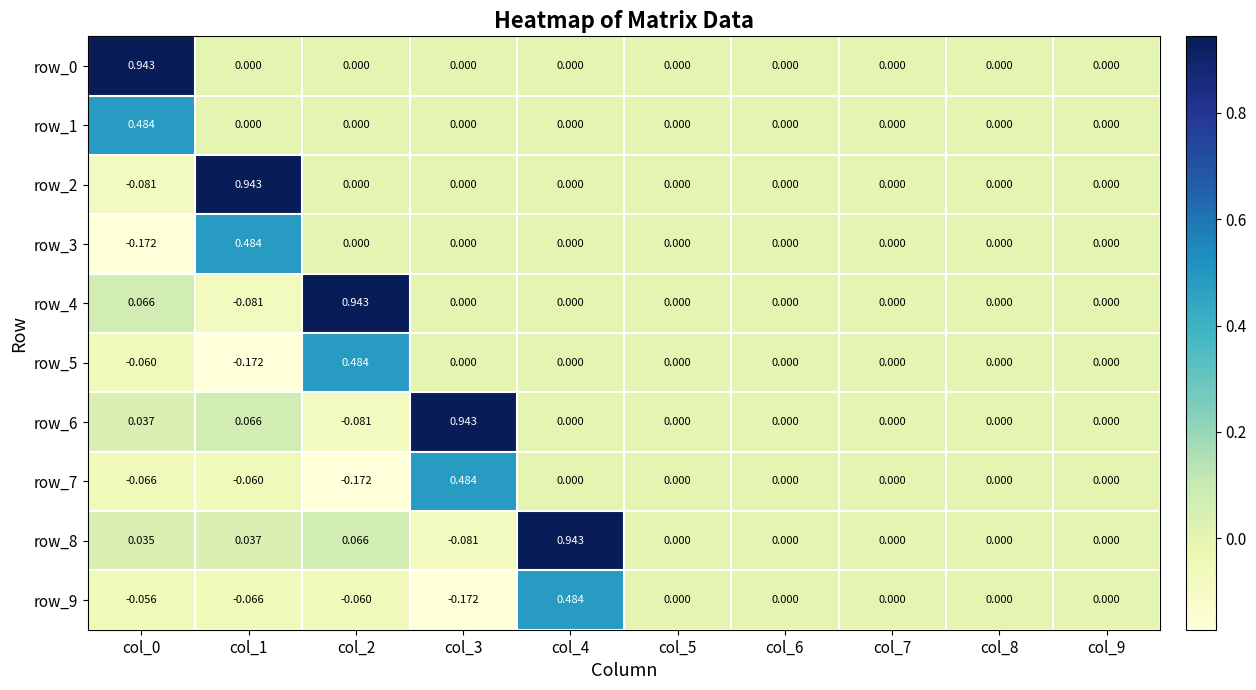

At which category is the sum across all series the highest?

col_4